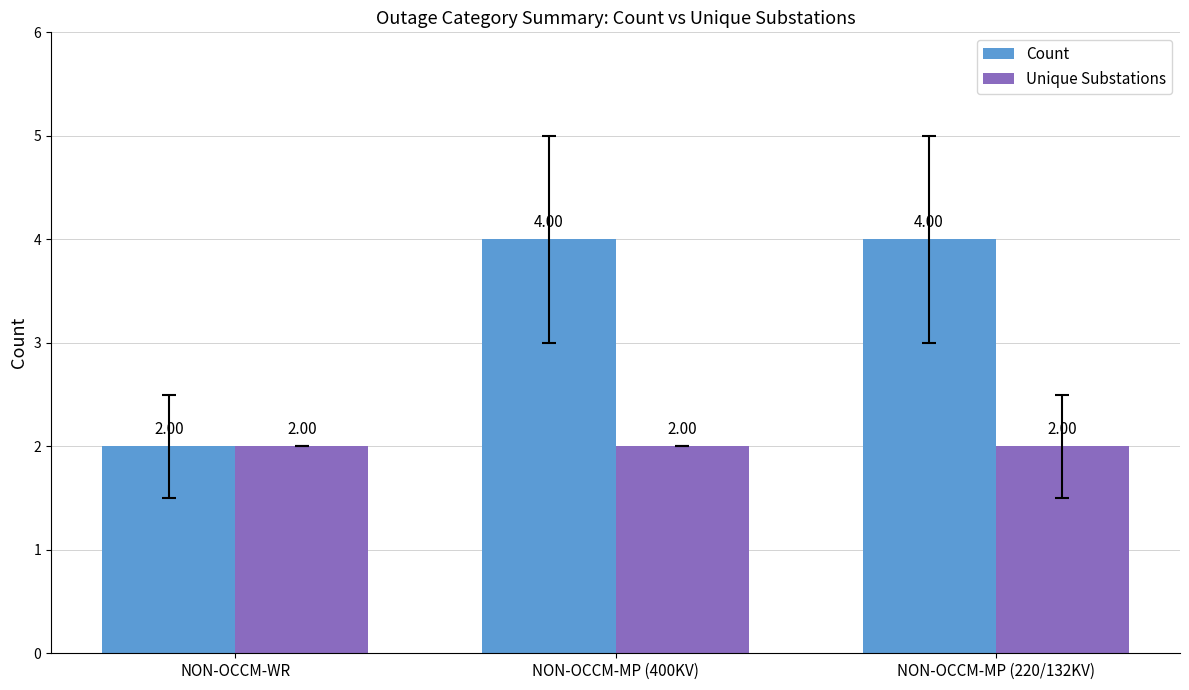

Read the Count value at NON-OCCM-WR.

2